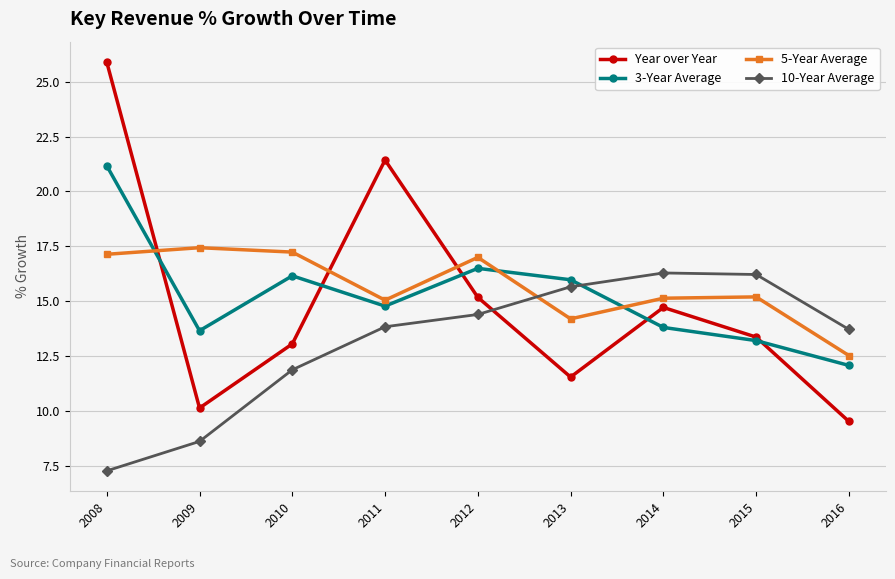

How many interior local peaks does the 3-Year Average series have?

2